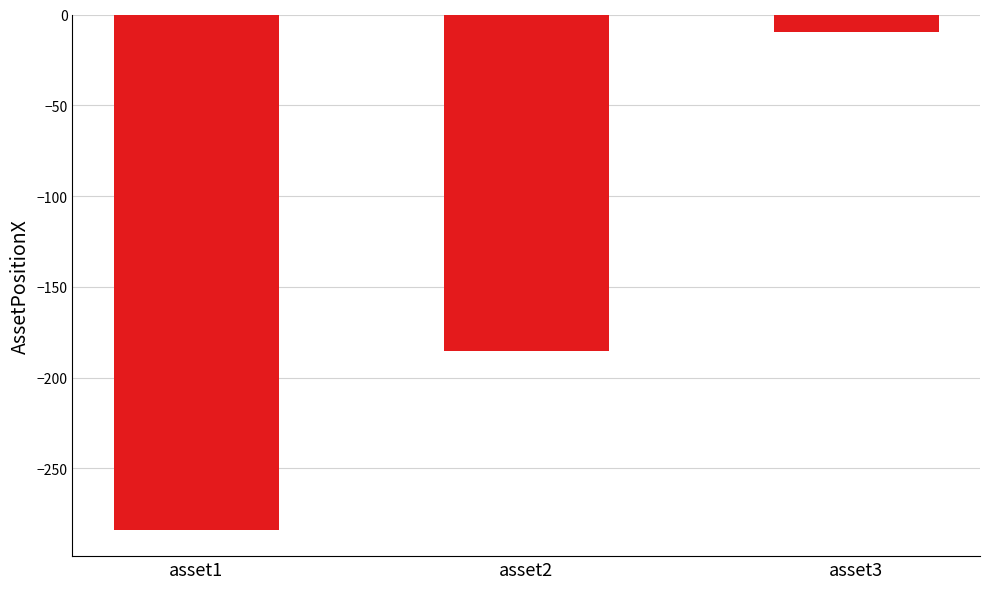

At which label is the value closest to -146?

asset2